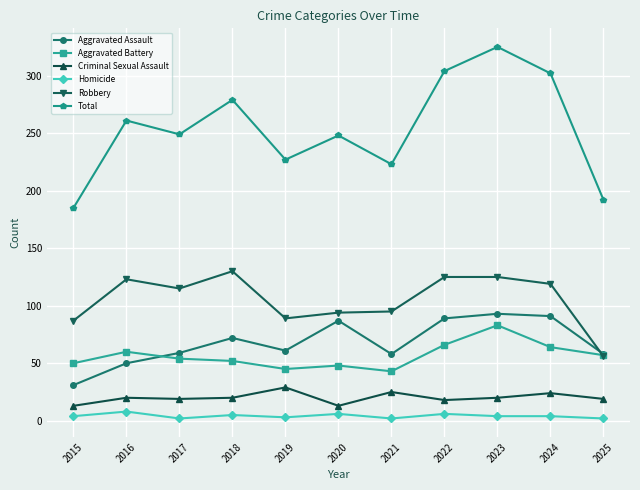

What is the spread (max minus min) of values at 2020?

242